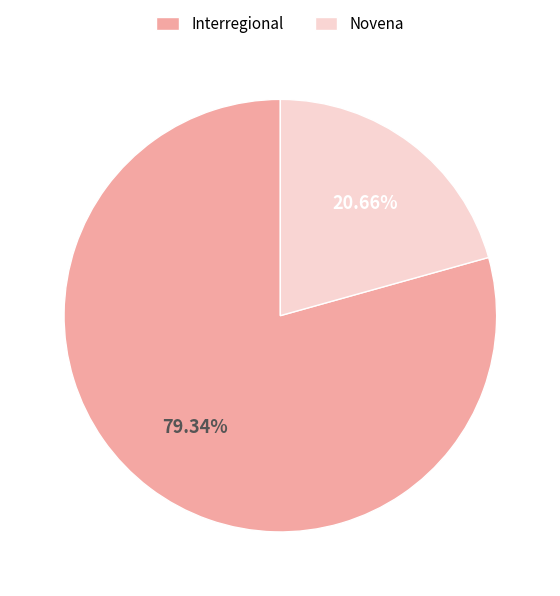

Is it true that Novena is 32% of the pie?

False